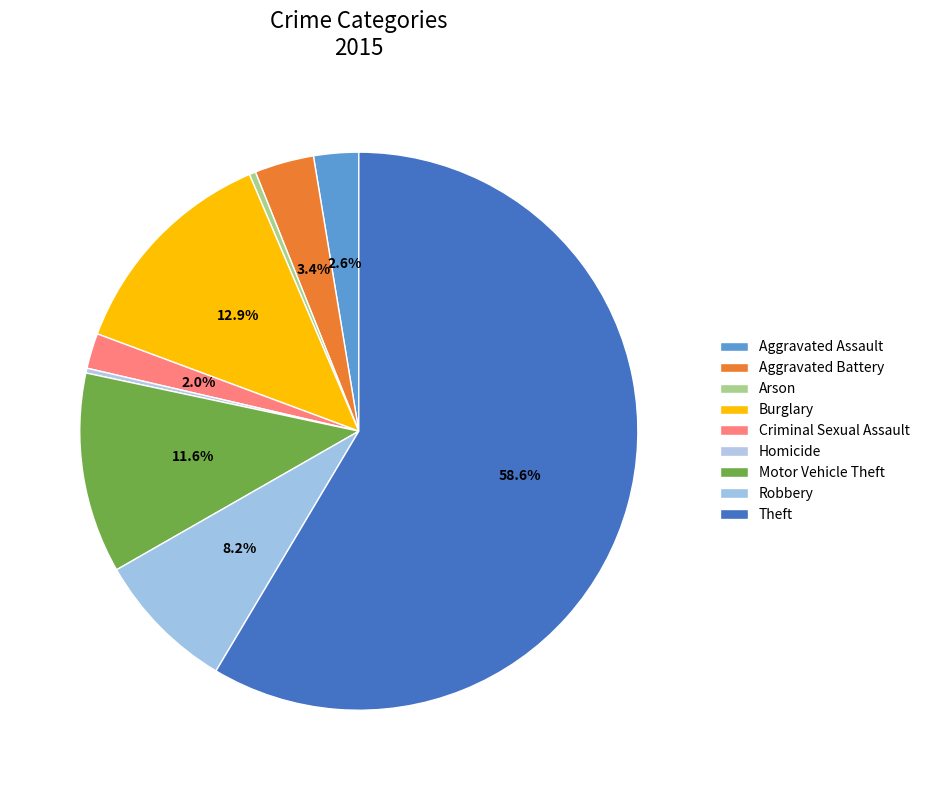

How many slices are in this pie chart?

9